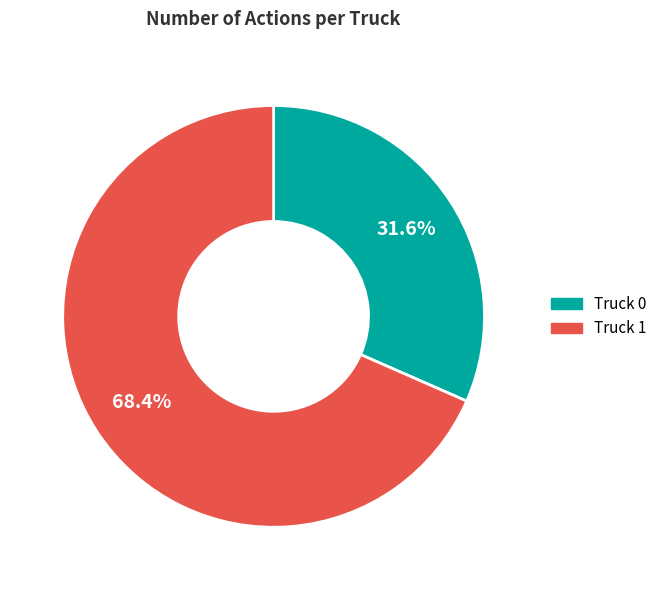

Count the number of slices in the pie.

2